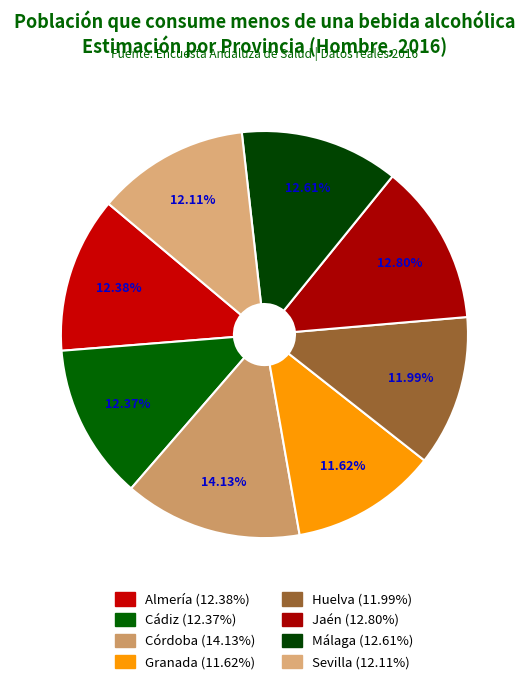

Combined, do Jaén and Málaga account for over 50%?

No